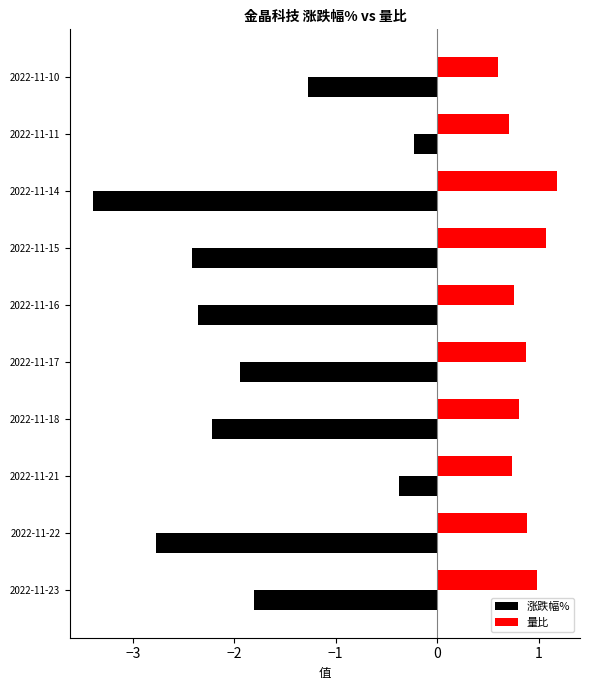

What is the total value across all series at 2022-11-17?

-1.1